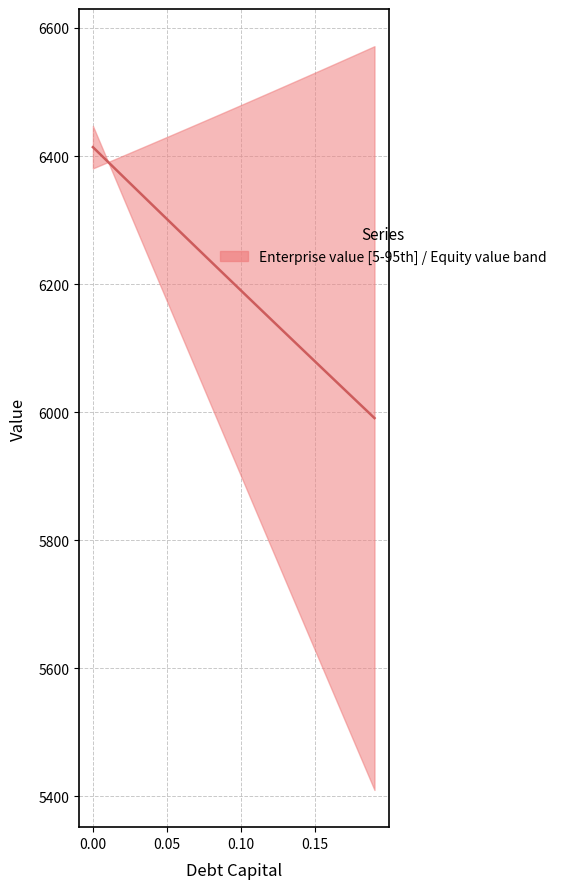

How many values are below 6212?

10